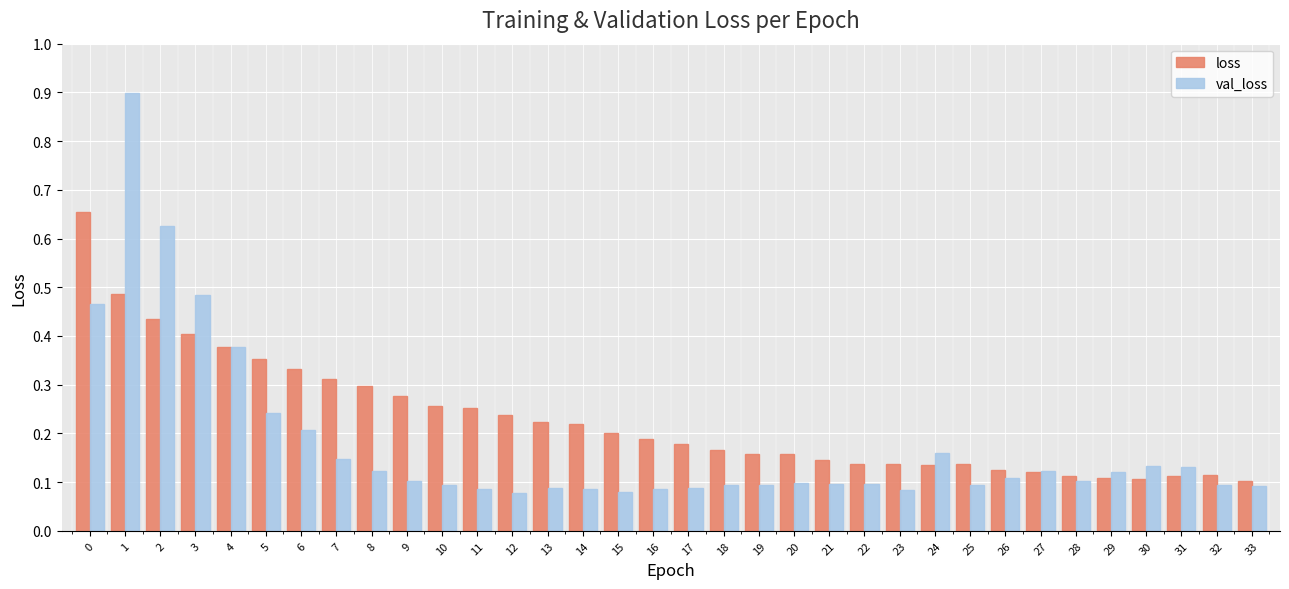

How many loss values are between 0 and 1?

34